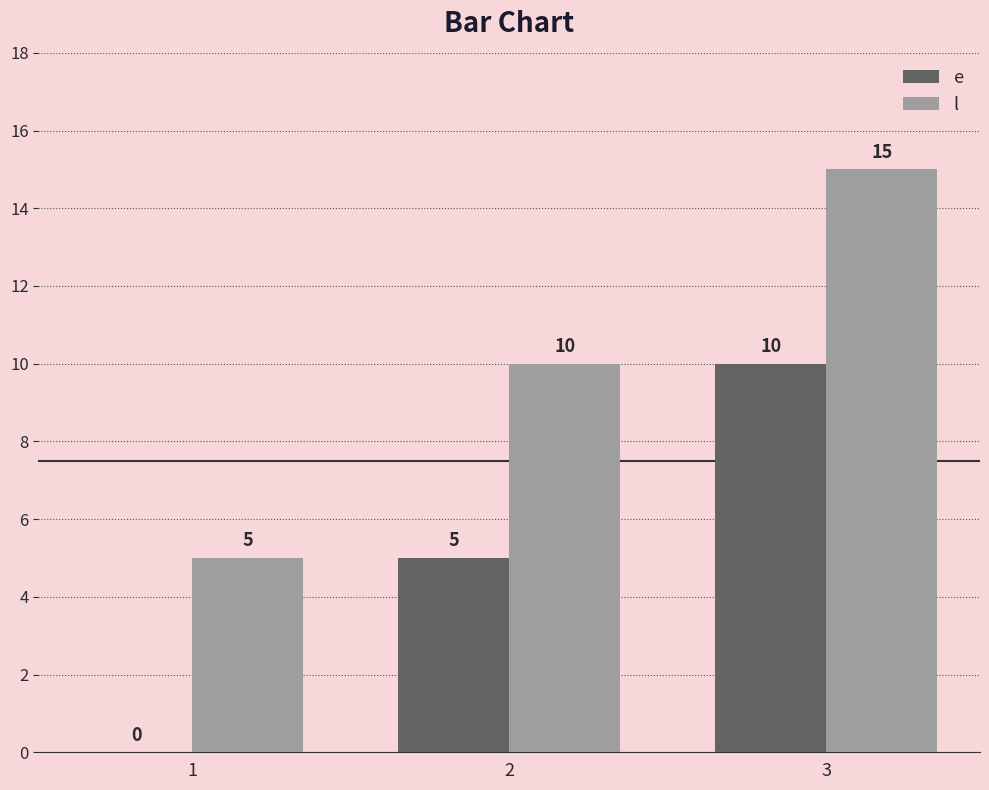

Is it true that l equals 26 at 3?

False